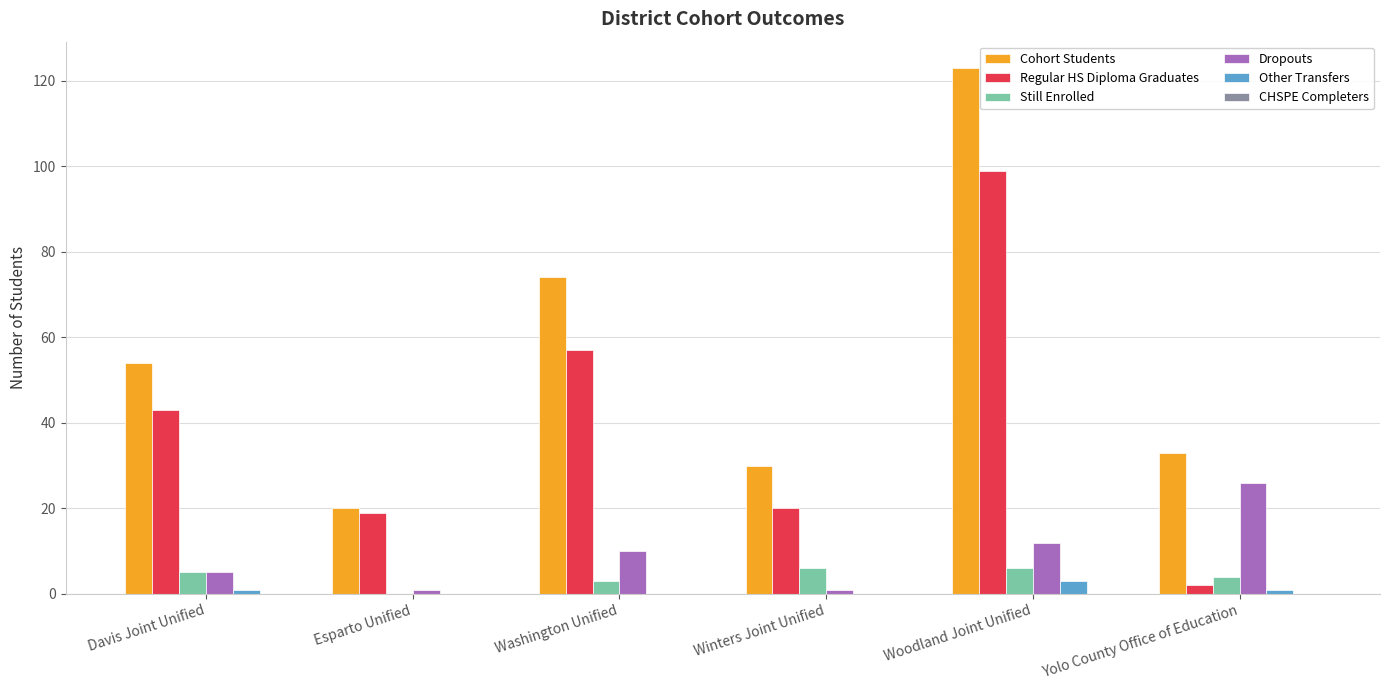

At which category is the sum across all series the highest?

Woodland Joint Unified